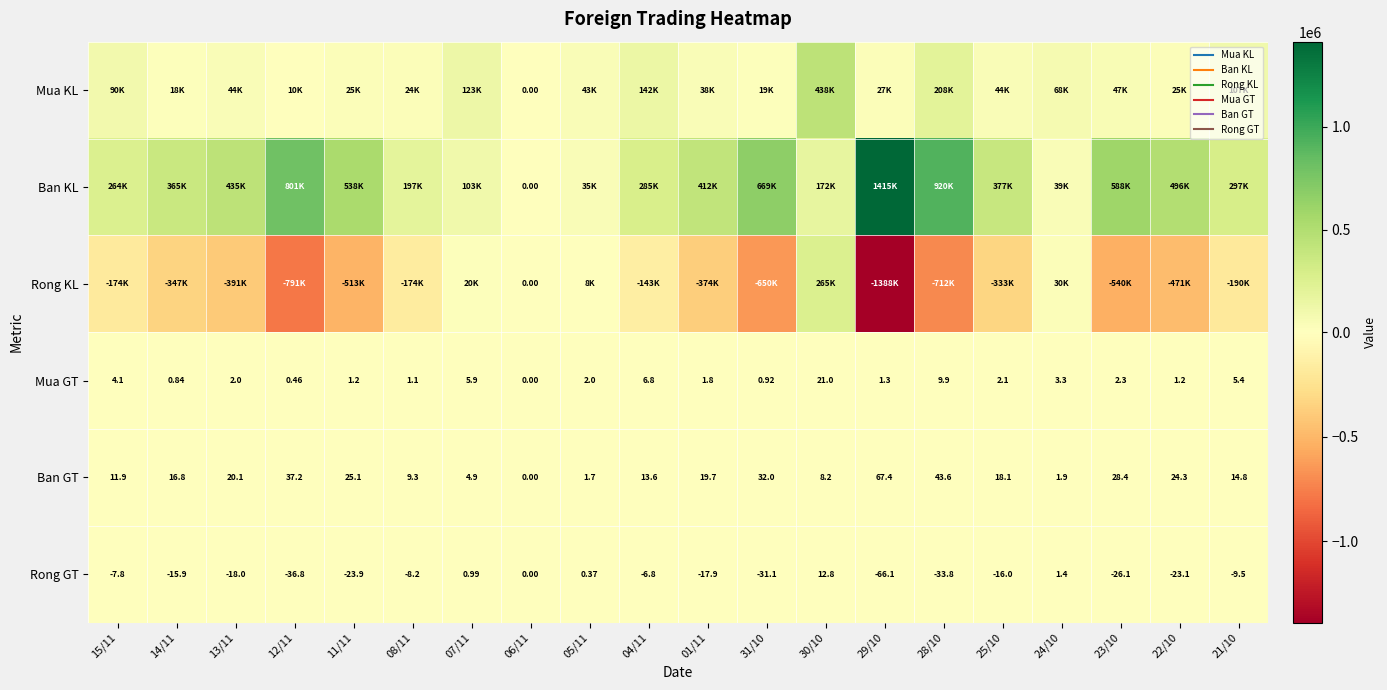

What is the sum of the Mua KL values at 30/10 and 21/10?

544900.0